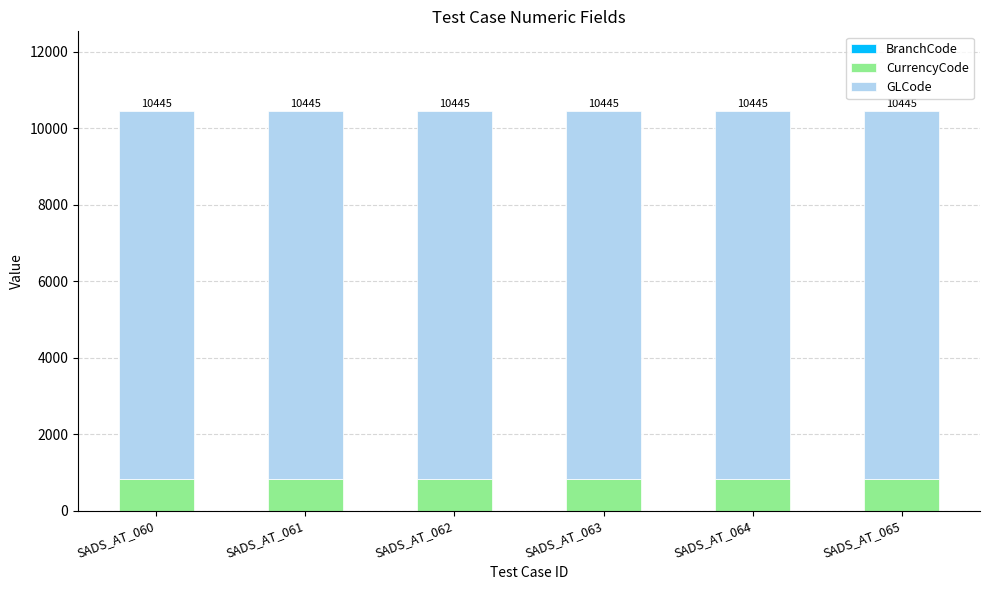

Which series has the largest total across all categories?

GLCode